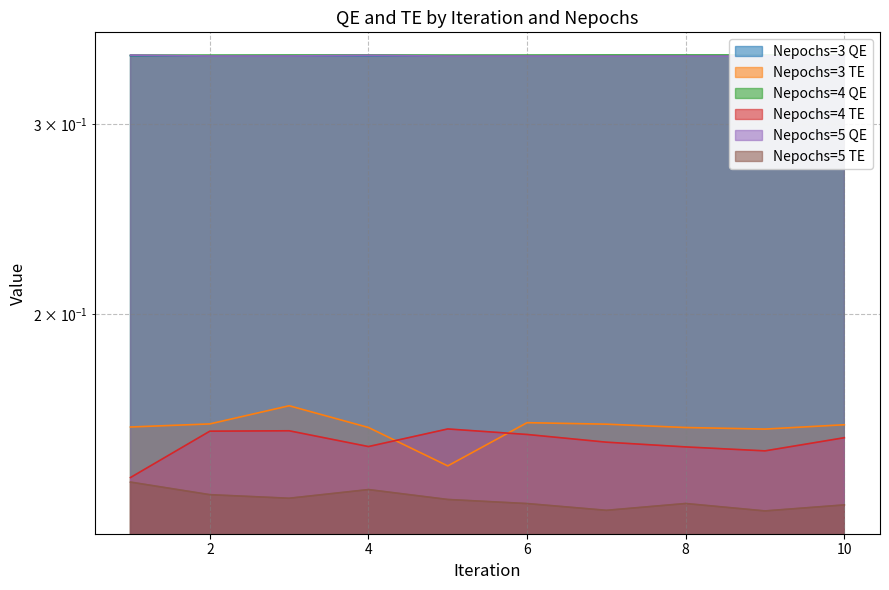

True or false: Nepochs=5 QE has a value of 0.5 at 1.

False